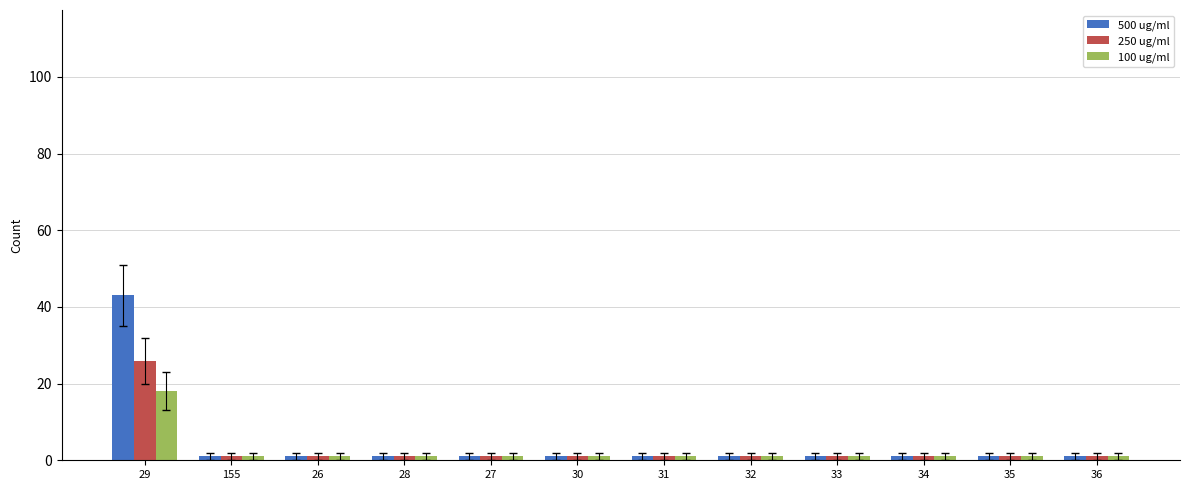

Are the bars grouped side by side (vs. stacked)?

Yes